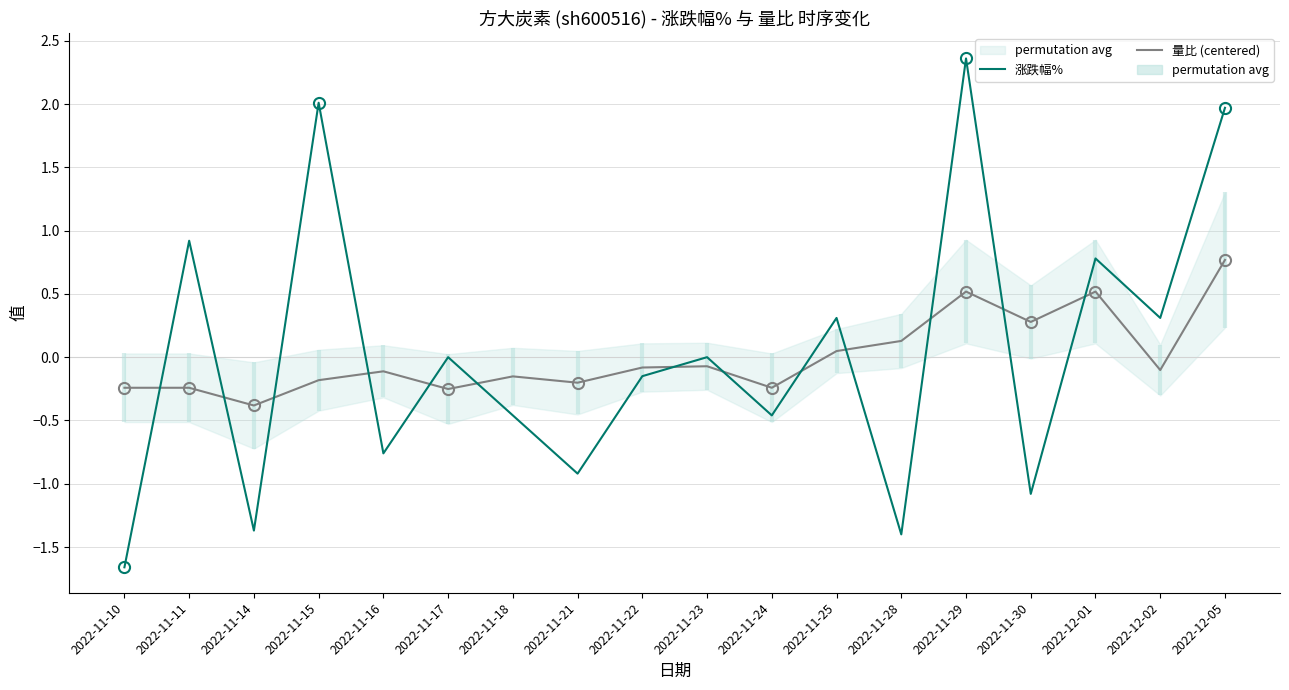

Rank the series by their average value, from highest to lowest.

涨跌幅%, 量比 (centered)